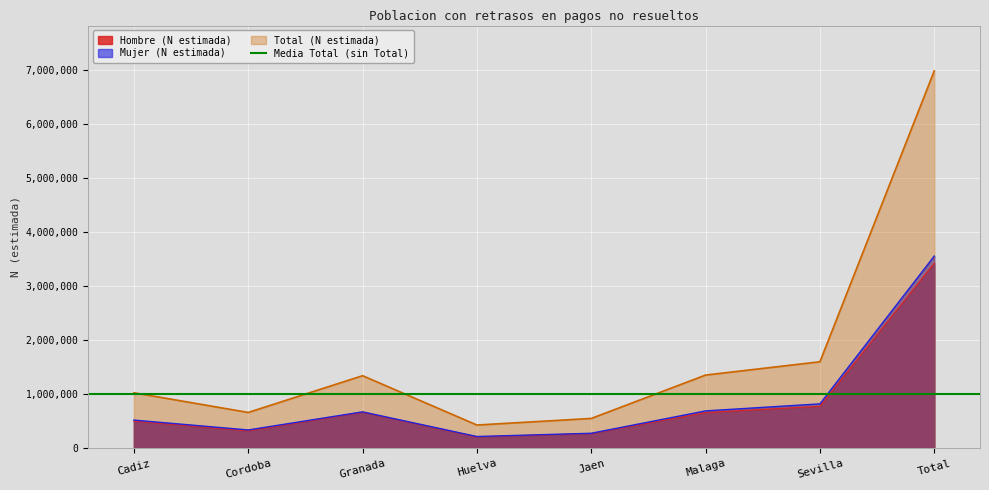

True or false: Total (N estimada) and Mujer (N estimada) cross at least once.

False